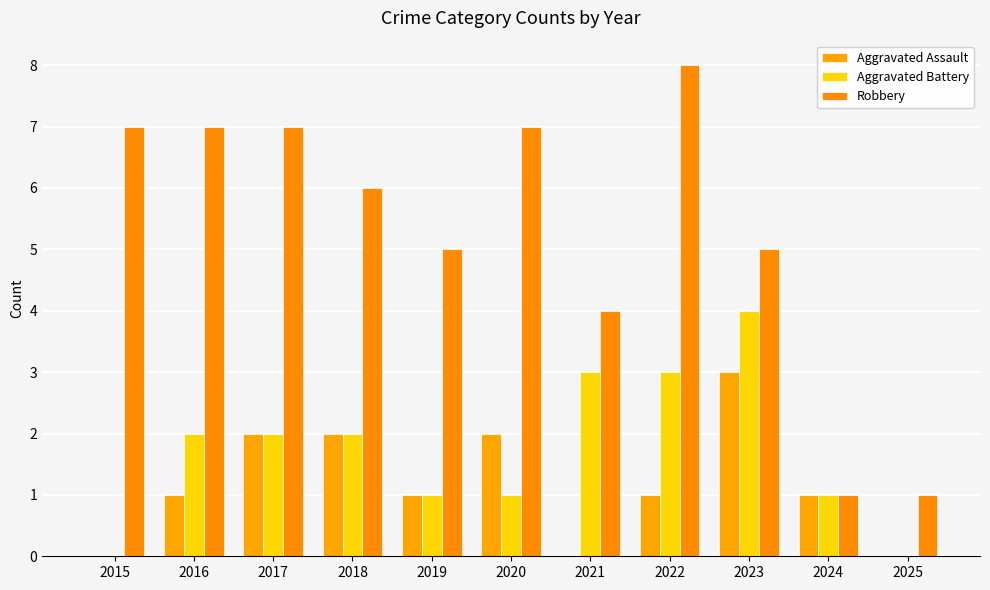

True or false: Aggravated Battery has a value of 3 at 2022.

True